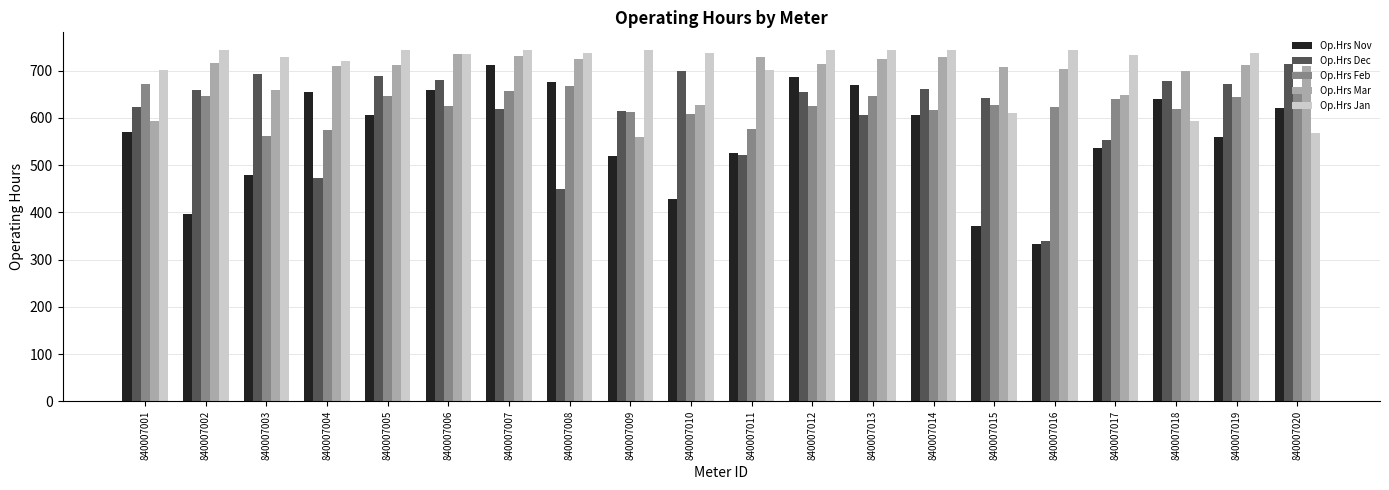

How many bars are there in total?

100